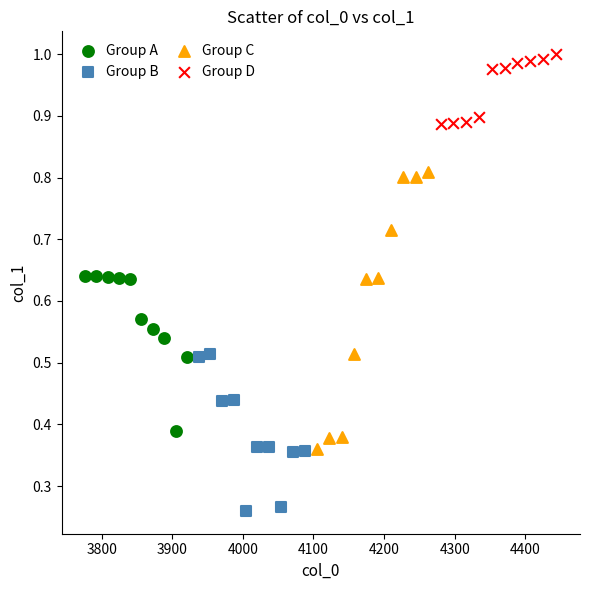

Which series contains the highest Y value?

Group D